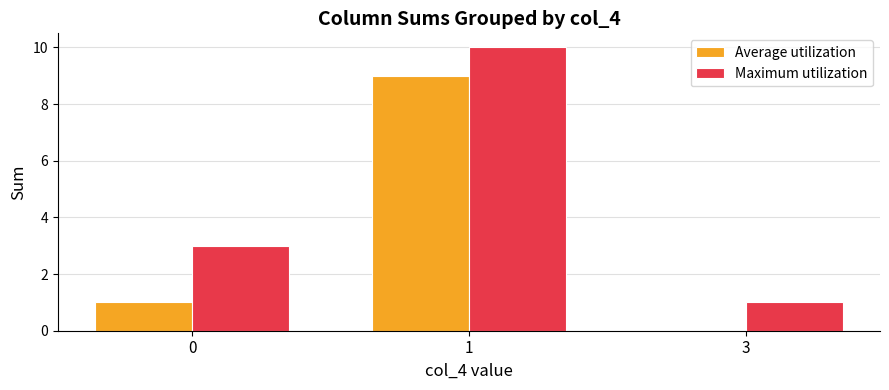

Reading left to right, extract all data points from this chart.

Average utilization: 0=1	1=9	3=0
Maximum utilization: 0=3	1=10	3=1